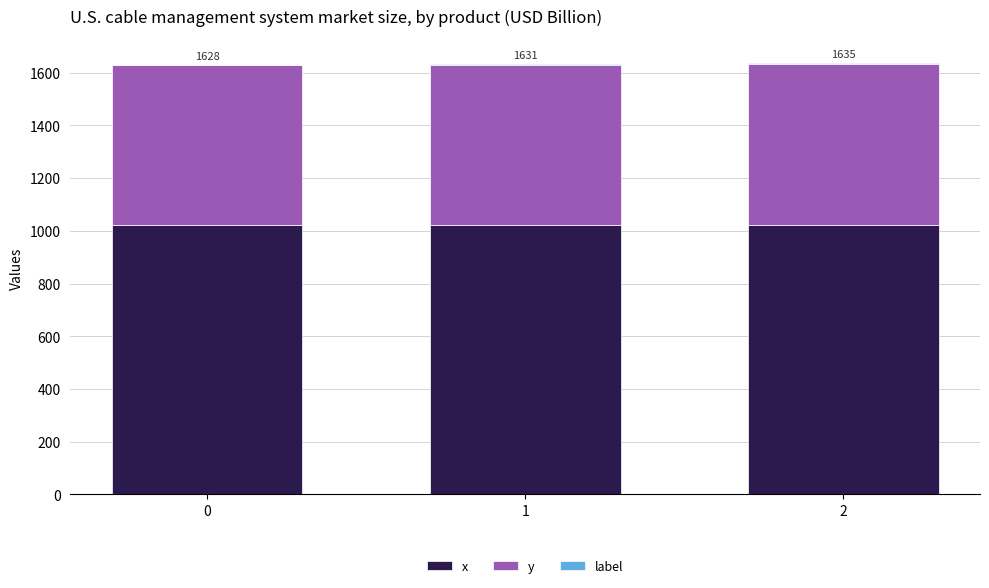

At which label is y closest to 609?

1